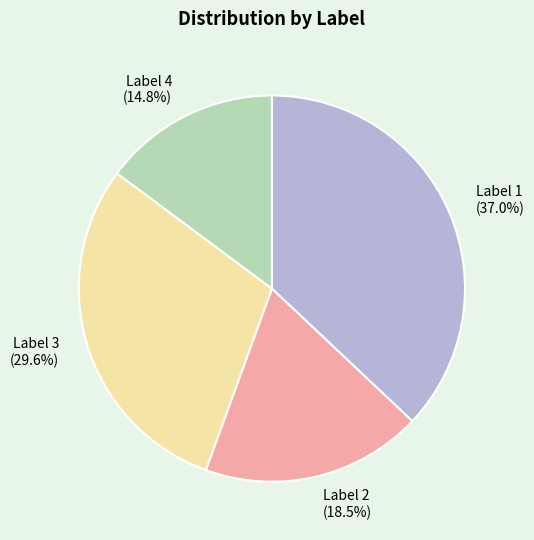

Which category has the smallest portion of the pie?

Label 4